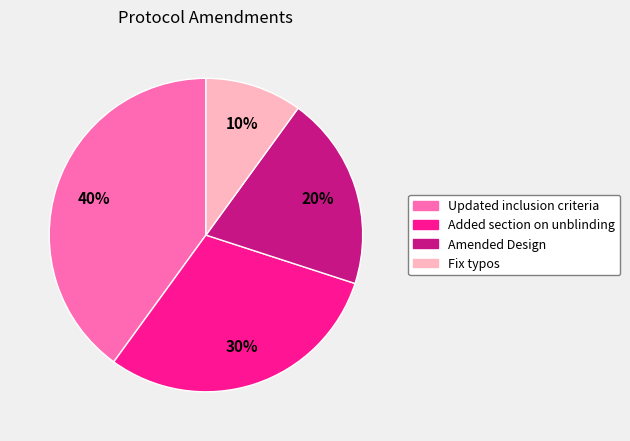

Is there any slice that represents more than half of the pie?

No